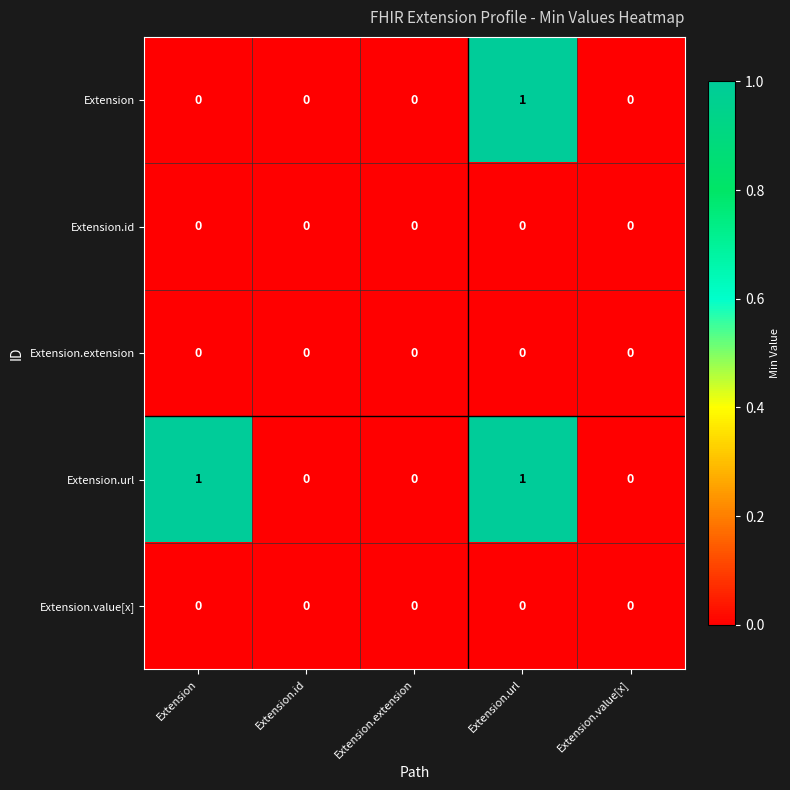

Is it true that Extension equals 0 at Extension.url?

False